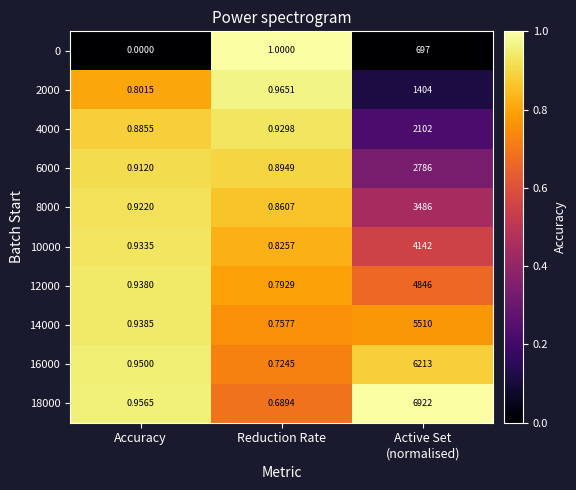

Is the value of 18000 at Reduction Rate greater than the value of 10000 at Reduction Rate?

No